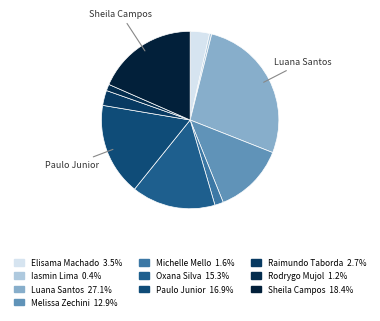

How many segments does this pie chart have?

10